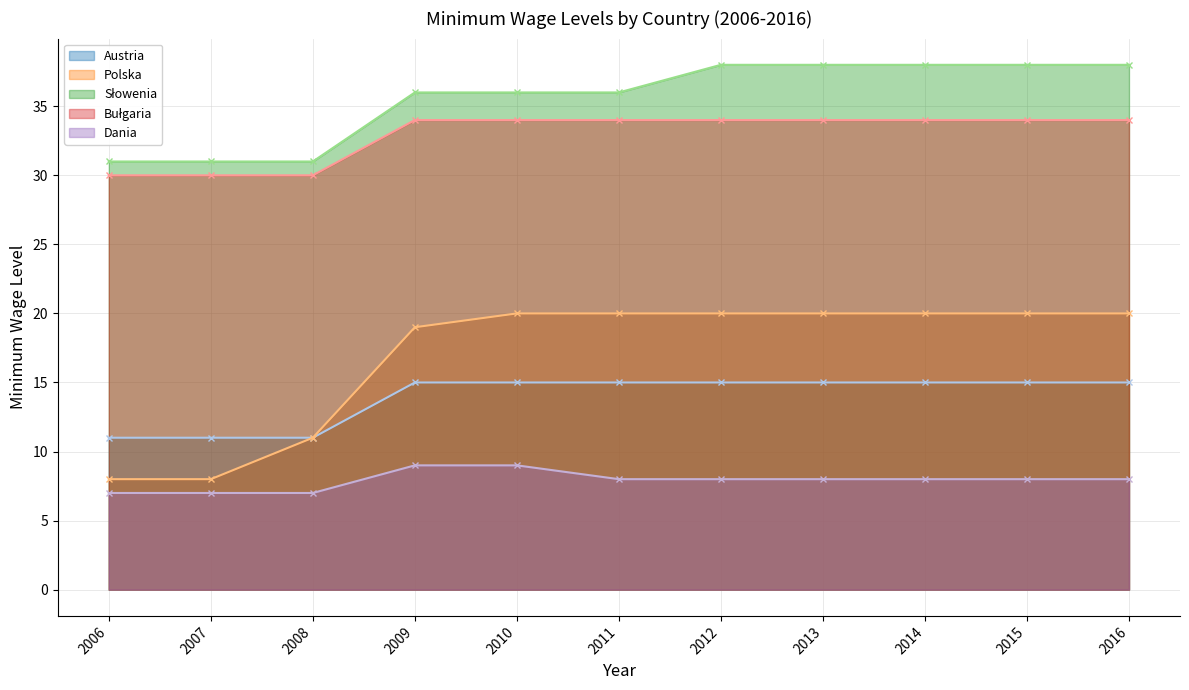

Reading left to right, transcribe all the data shown in this chart.

Austria: 2006=11	2007=11	2008=11	2009=15	2010=15	2011=15	2012=15	2013=15	2014=15	2015=15	2016=15
Polska: 2006=8	2007=8	2008=11	2009=19	2010=20	2011=20	2012=20	2013=20	2014=20	2015=20	2016=20
Słowenia: 2006=31	2007=31	2008=31	2009=36	2010=36	2011=36	2012=38	2013=38	2014=38	2015=38	2016=38
Bułgaria: 2006=30	2007=30	2008=30	2009=34	2010=34	2011=34	2012=34	2013=34	2014=34	2015=34	2016=34
Dania: 2006=7	2007=7	2008=7	2009=9	2010=9	2011=8	2012=8	2013=8	2014=8	2015=8	2016=8